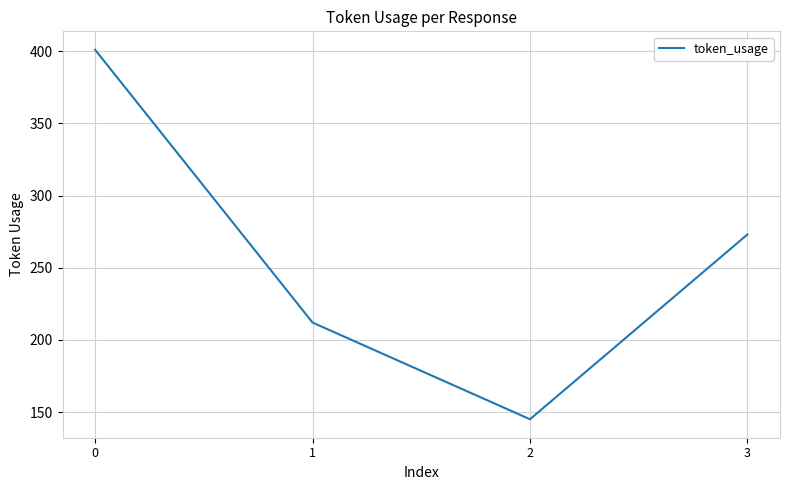

Rank the categories by value from highest to lowest.

0, 3, 1, 2